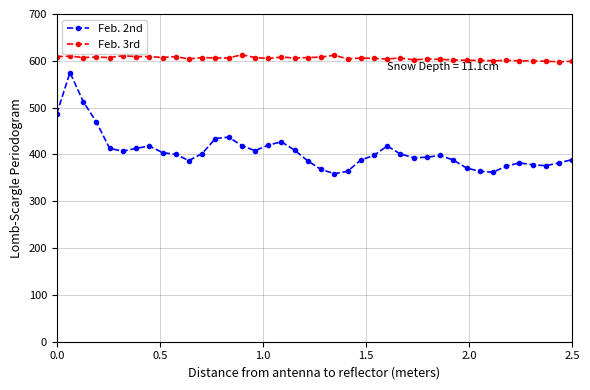

At how many categories does at least one series exceed 588?

40